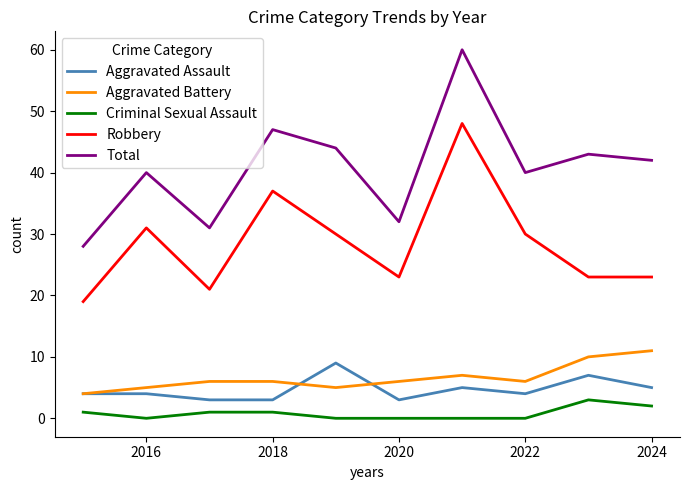

Which series has the widest spread of values?

Total